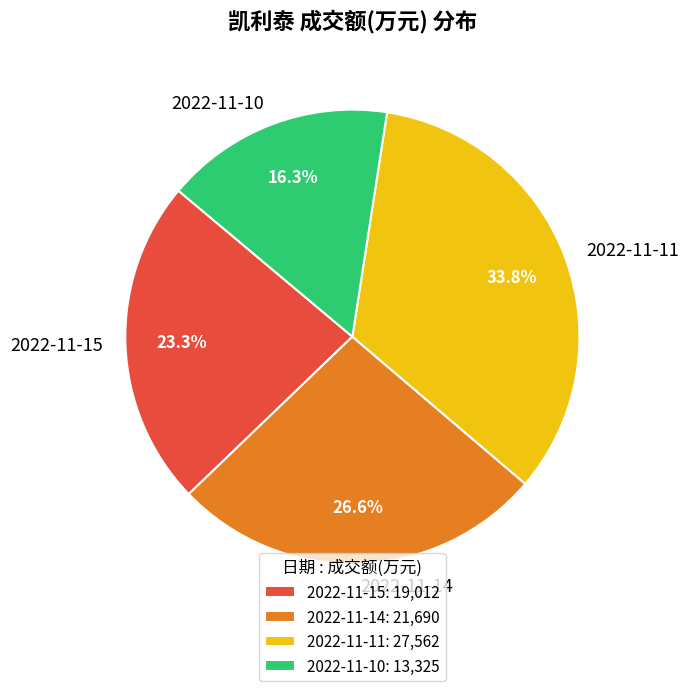

To the nearest percent, what percentage of the pie is 2022-11-14?

27%